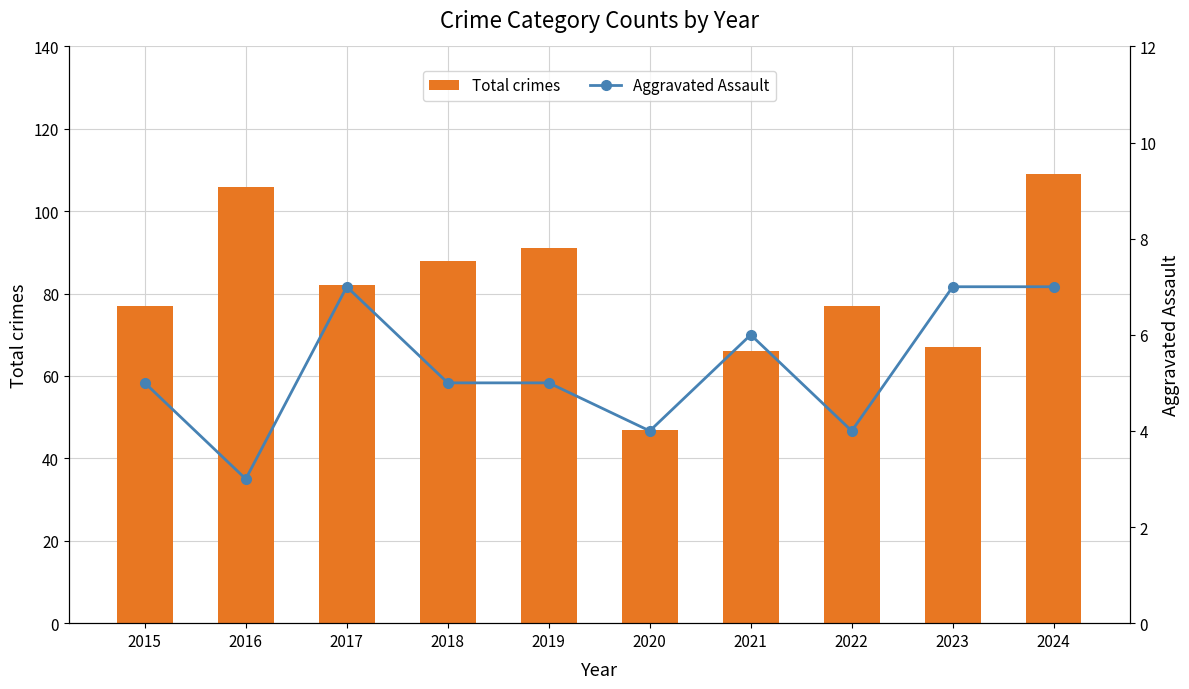

At which category is the sum across all series the highest?

2024